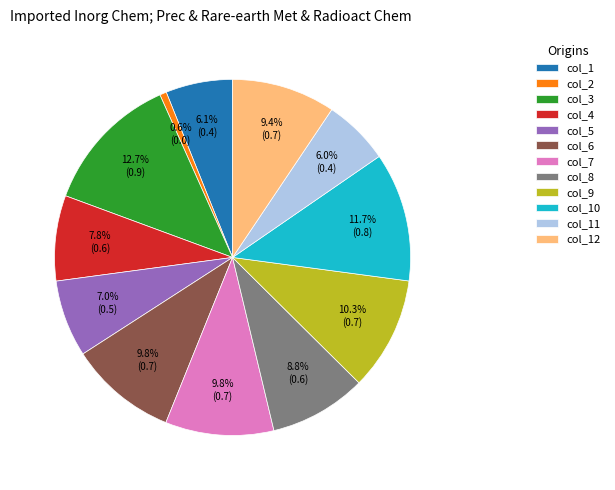

To the nearest percent, what is the difference between the col_8 and col_3 slice percentages?

4%